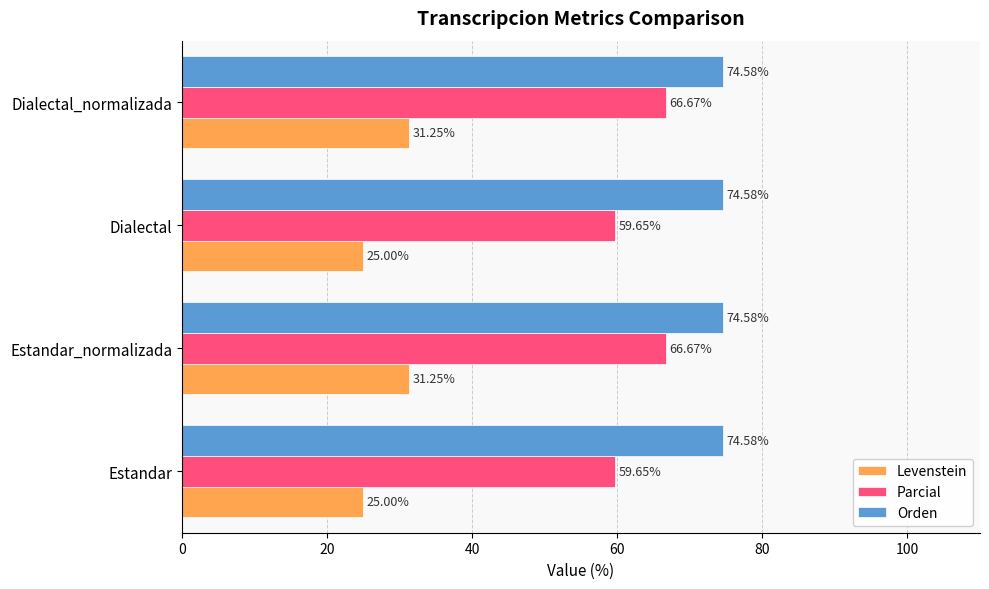

Is the value of Orden at Estandar_normalizada greater than the value of Parcial at Dialectal_normalizada?

Yes